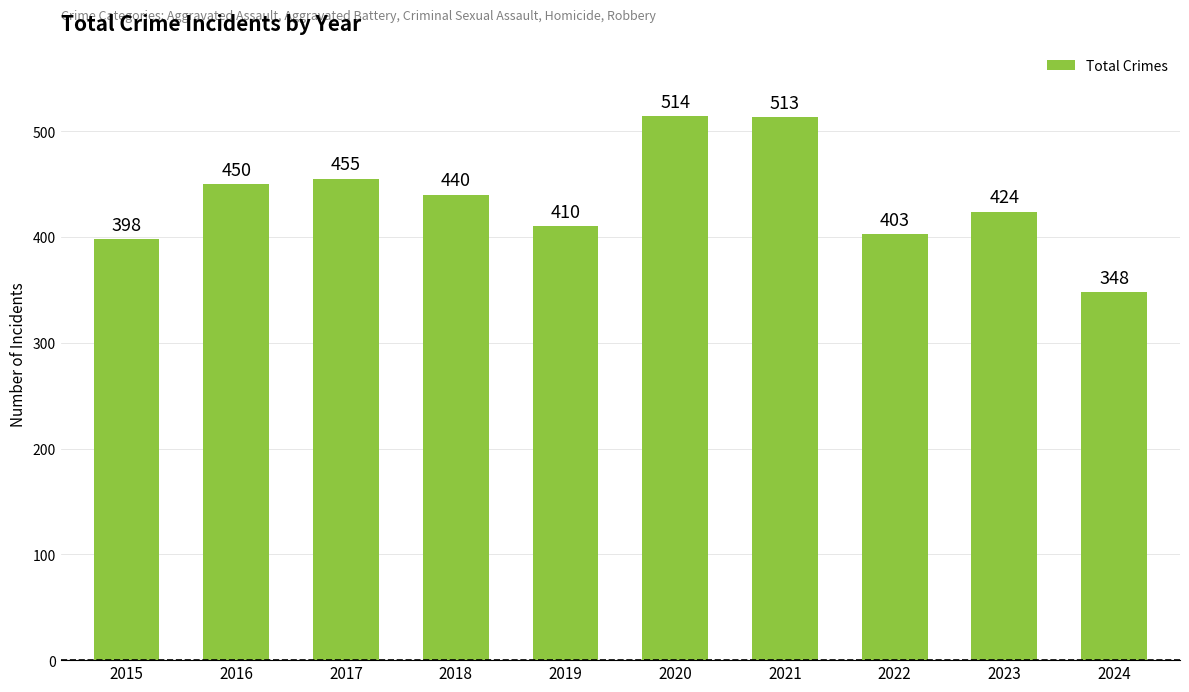

Which label corresponds to the largest value in the chart?

2020